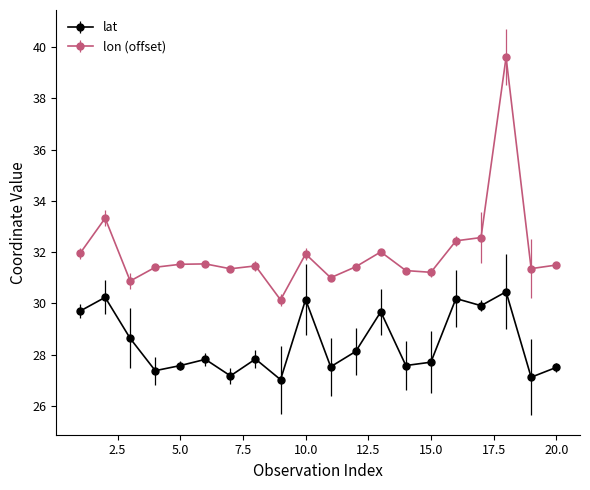

At how many categories does at least one series exceed 35?

1